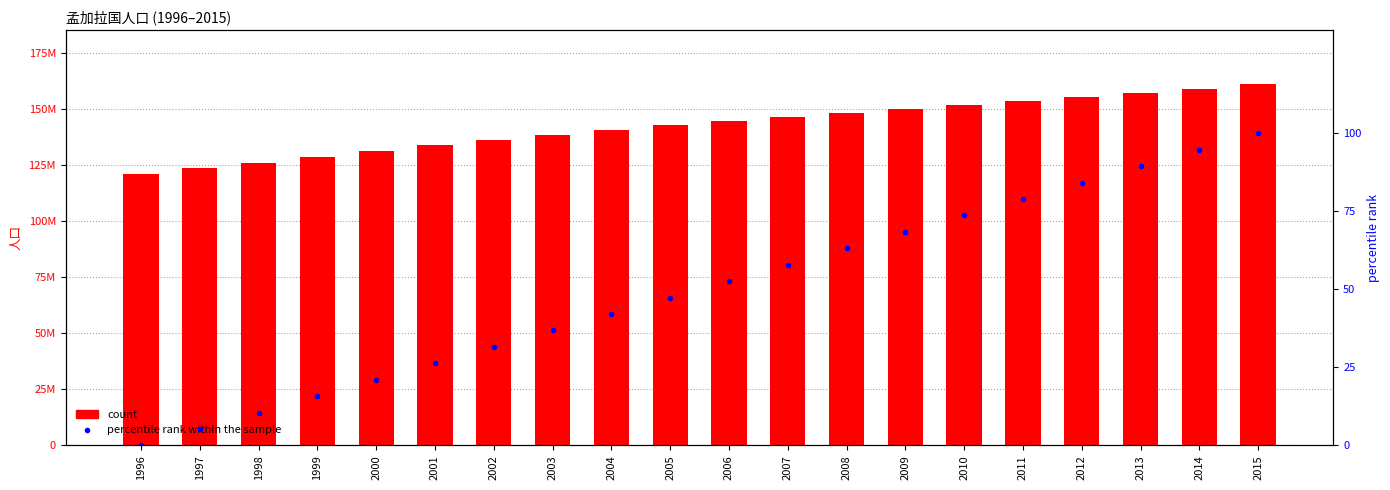

Which has a higher value, 2000 or 2011?

2011